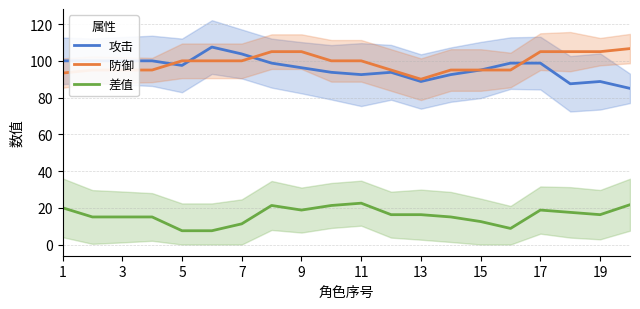

The value of 攻击 at 19 is 124.0. True or false?

False